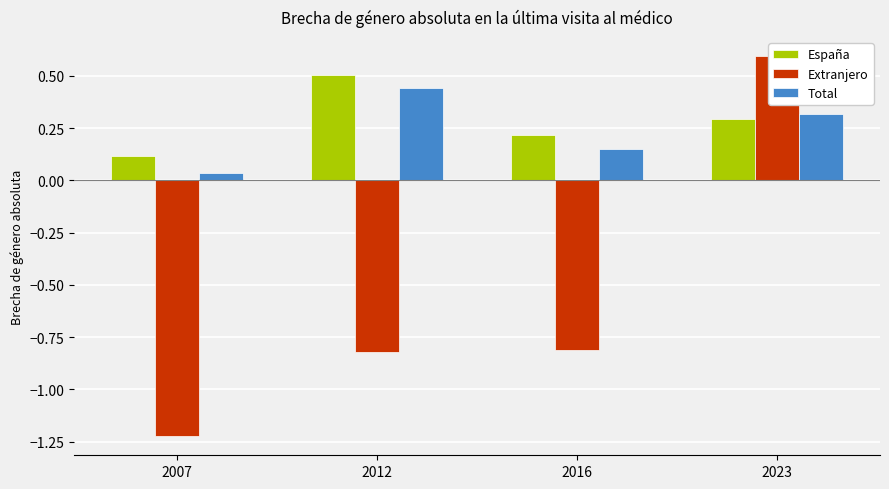

Reading right to left, transcribe all the data shown in this chart.

España: 2023=0.3	2016=0.2	2012=0.5	2007=0.1
Extranjero: 2023=0.6	2016=-0.8	2012=-0.8	2007=-1.2
Total: 2023=0.3	2016=0.1	2012=0.4	2007=0.0